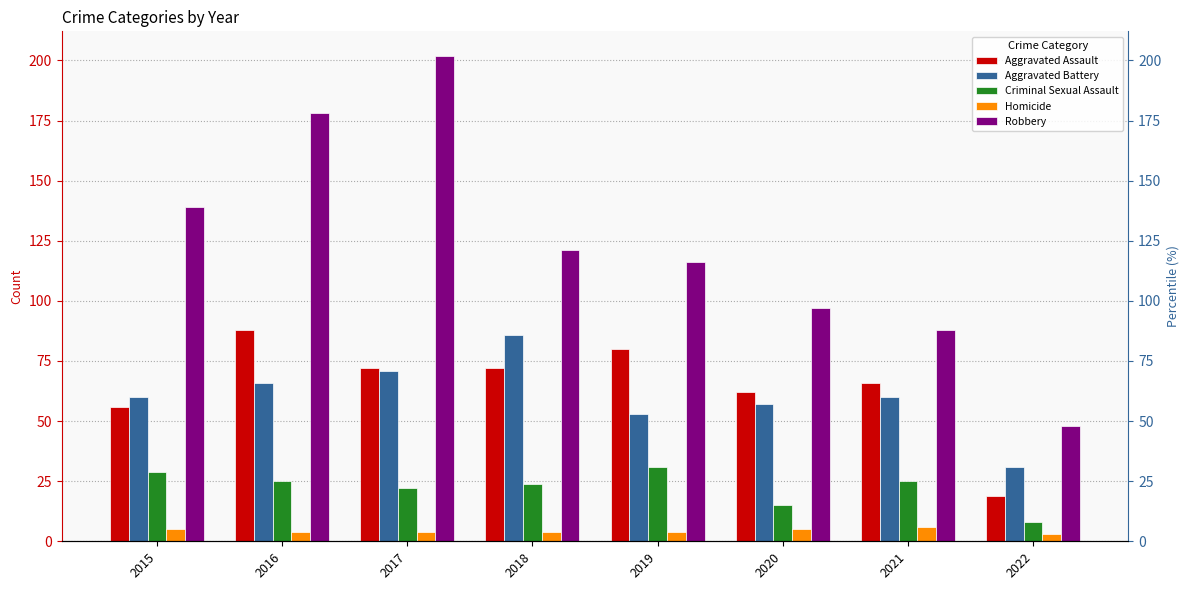

Does the chart contain any negative values?

No